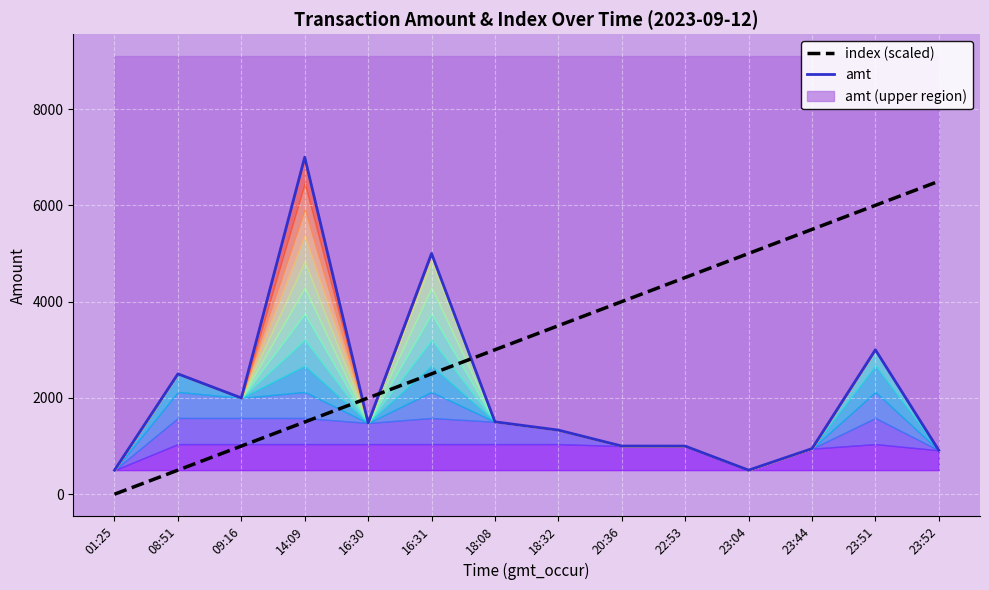

Reading left to right, transcribe all the data shown in this chart.

amt: 499.9	2500.0	2000.0	7000.0	1480.0	5000.0	1504.0	1332.0	1001.0	1000.0	500.0	947.0	3000.0	913.0
index (scaled): 0.0	500.0	1000.0	1500.0	2000.0	2500.0	3000.0	3500.0	4000.0	4500.0	5000.0	5500.0	6000.0	6500.0